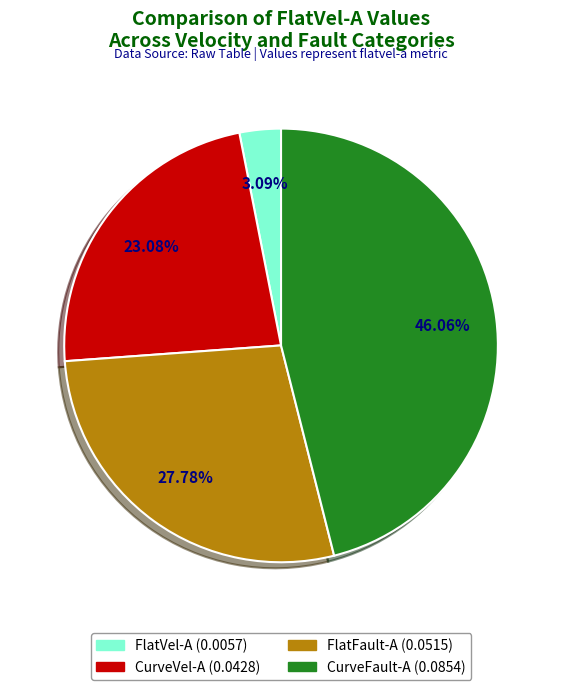

Is there a majority slice in this chart?

No